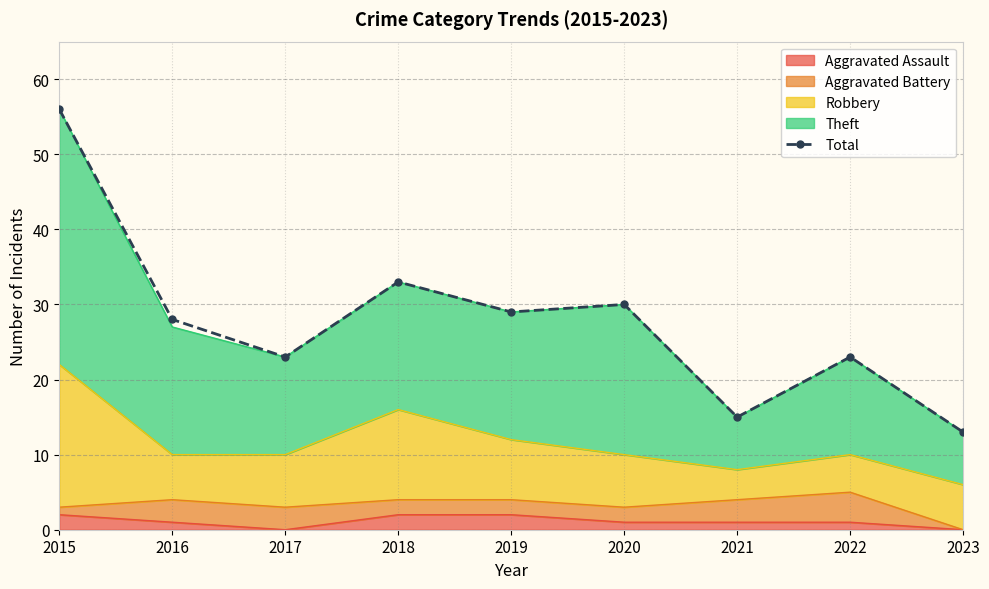

What is the change in value from 2016 to 2019?

+1